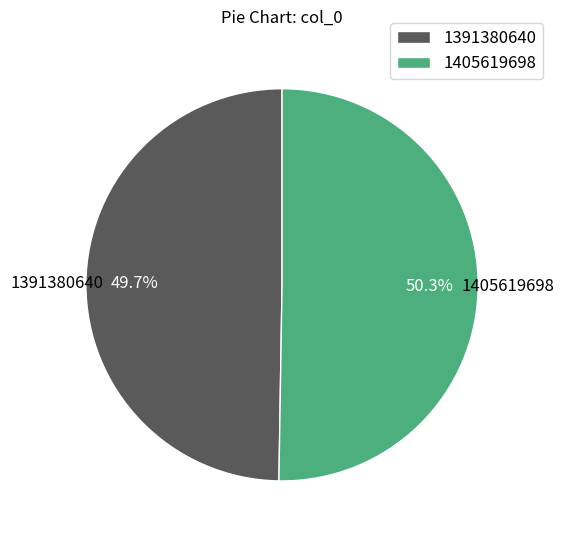

How many slices are in this pie chart?

2